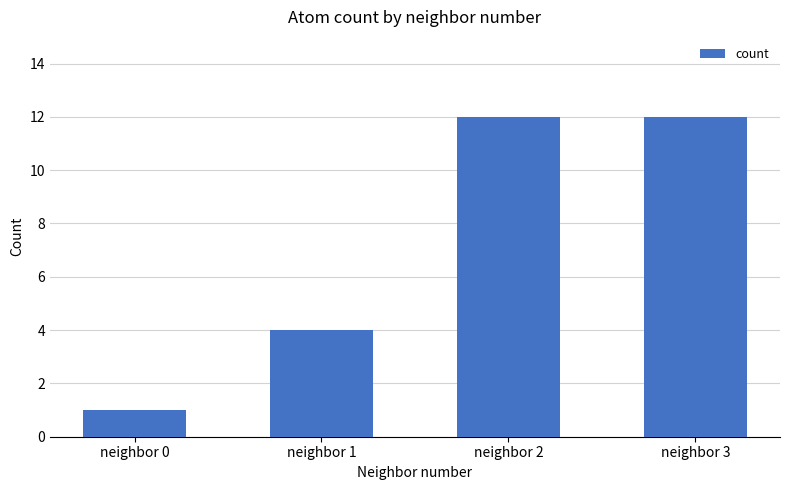

What is the smallest value displayed?

1